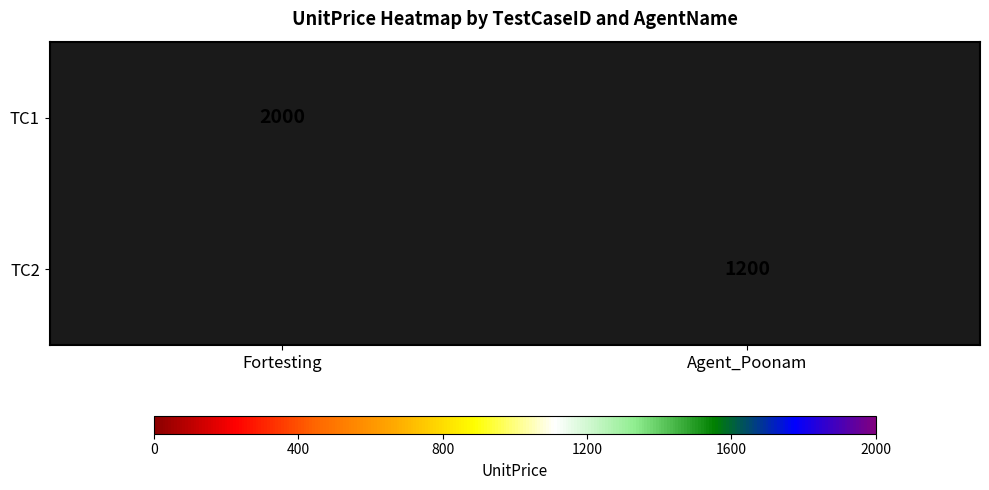

True or false: TC2 has a value of 1200 at Agent_Poonam.

True